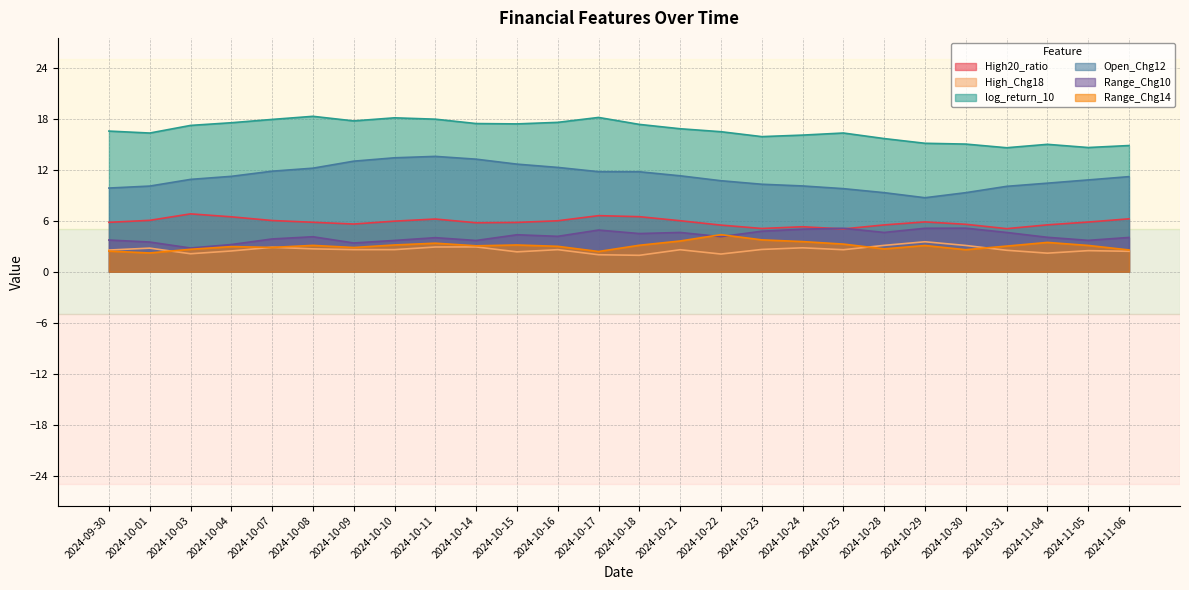

How many interior local peaks does the log_return_10 series have?

5